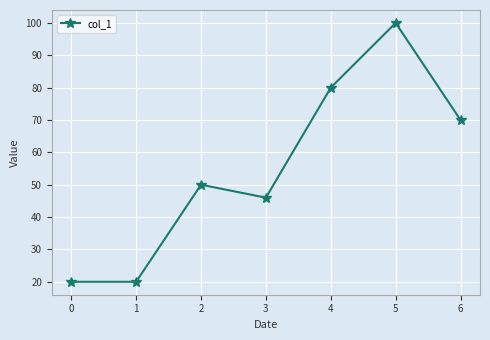

What is the change in value from 2 to 3?

-4